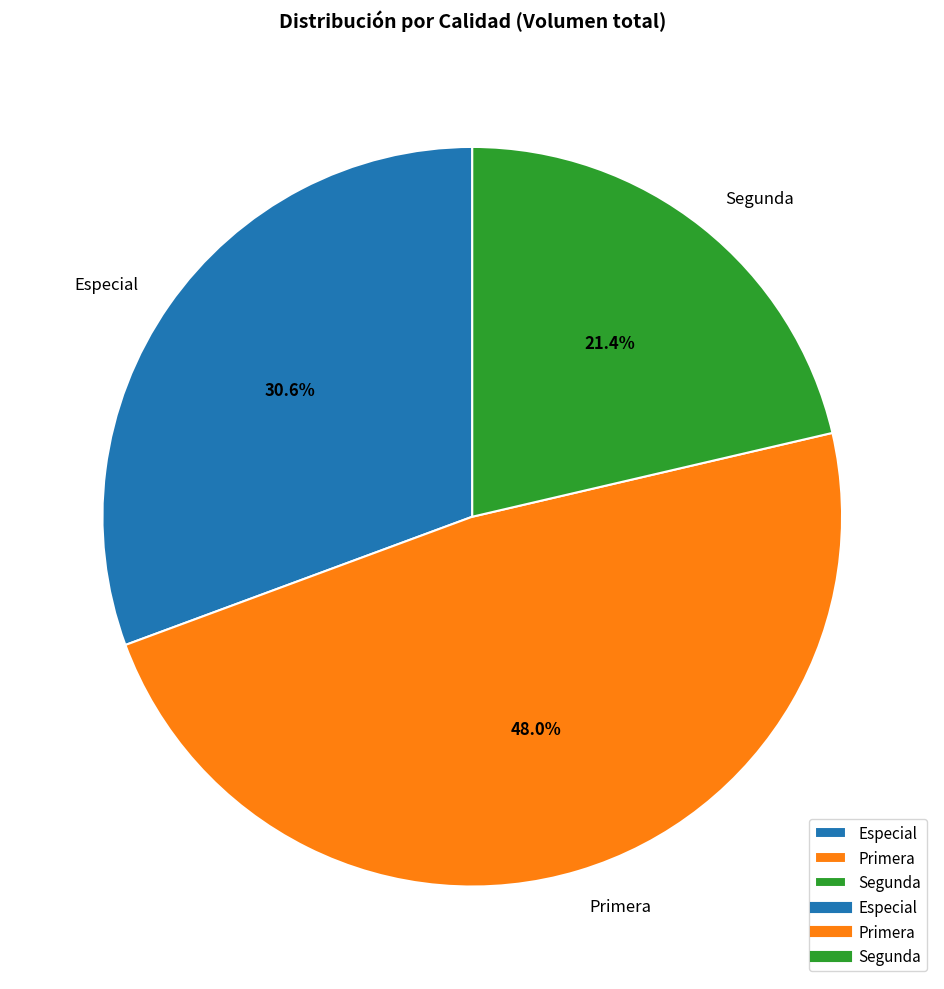

To the nearest percent, what percentage of the pie is Segunda?

21%